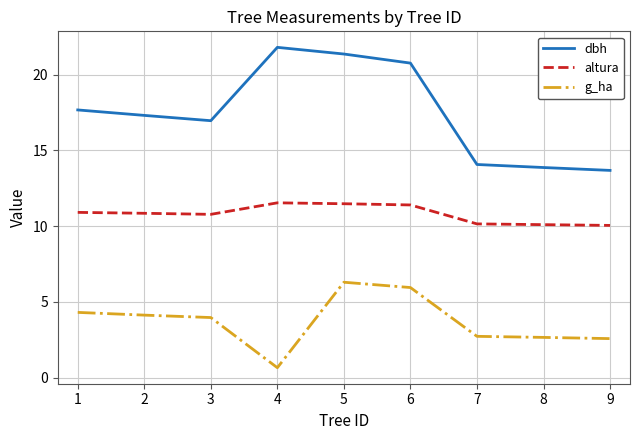

Is it true that g_ha equals 2.7 at 7?

True